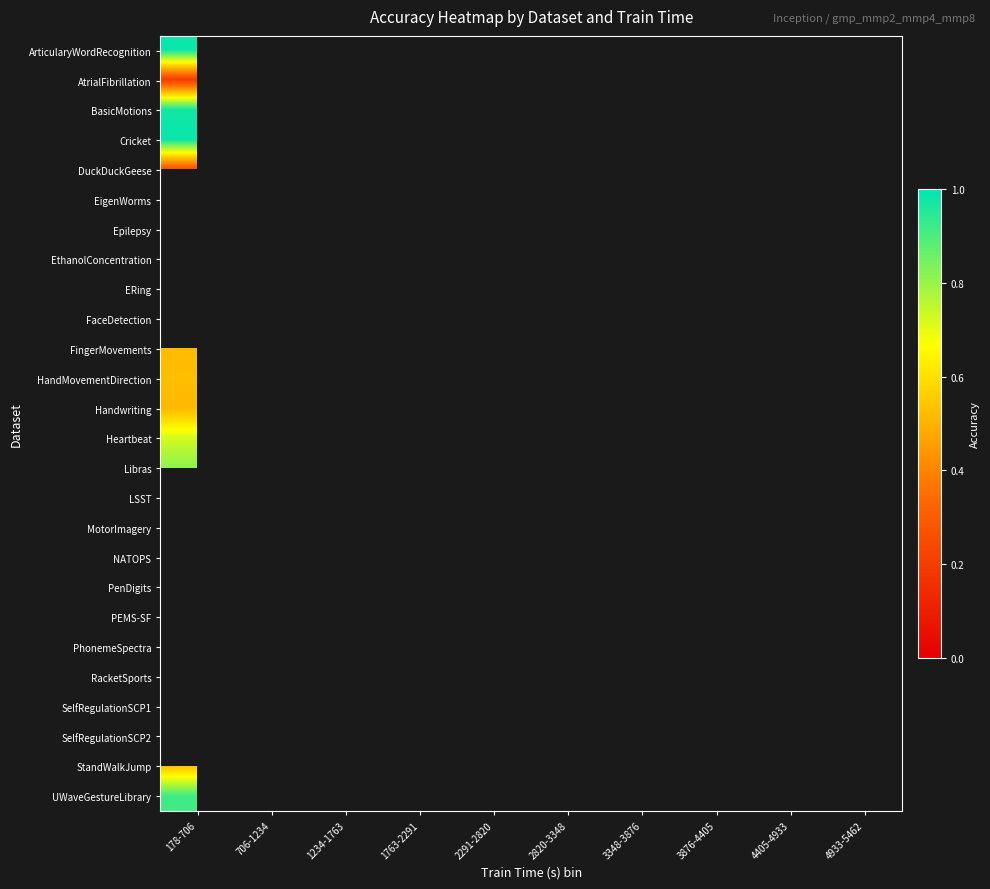

How many distinct data groups are displayed?

26